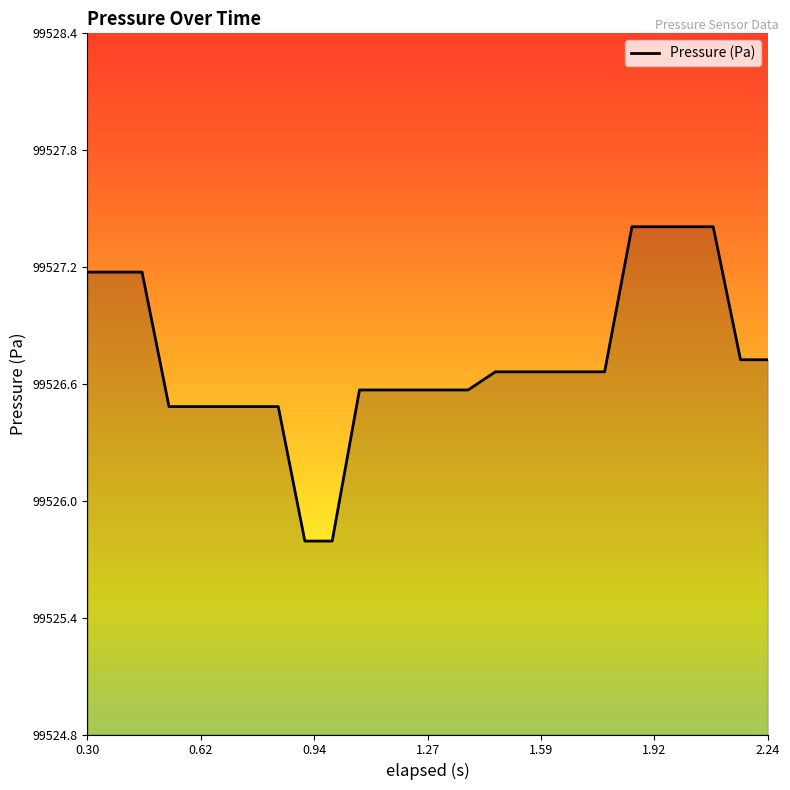

What is the difference between the maximum and minimum values?

1.6